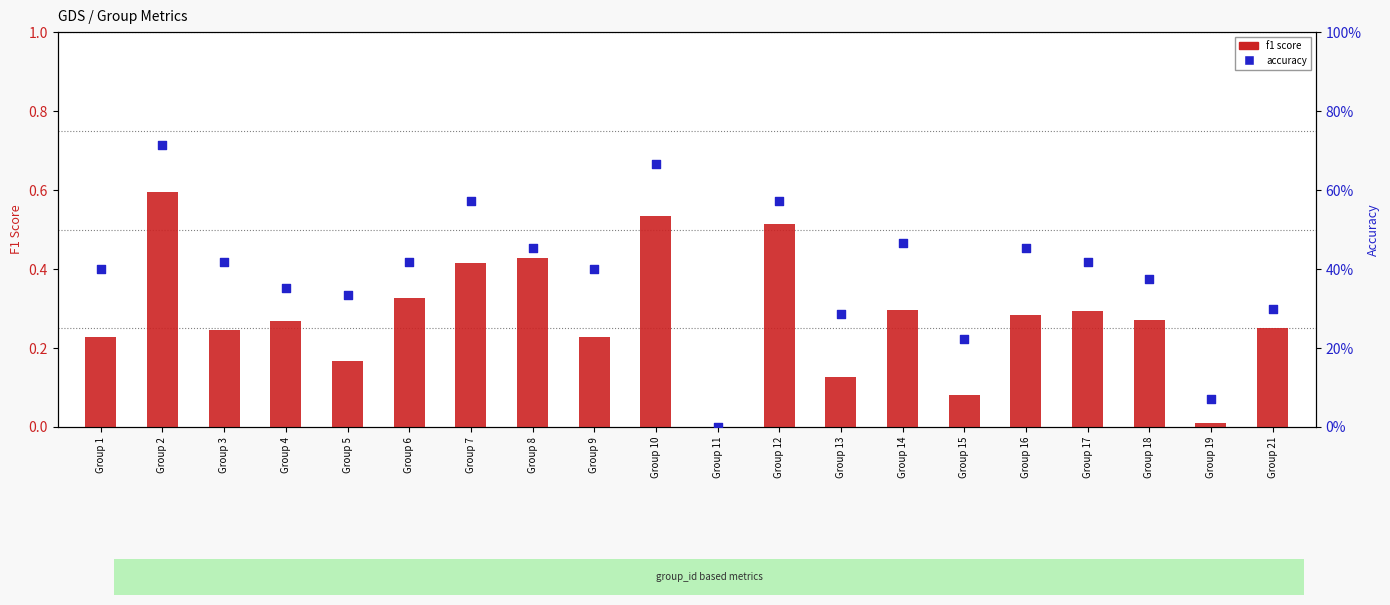

What are all the series names shown in the legend?

f1 score, accuracy